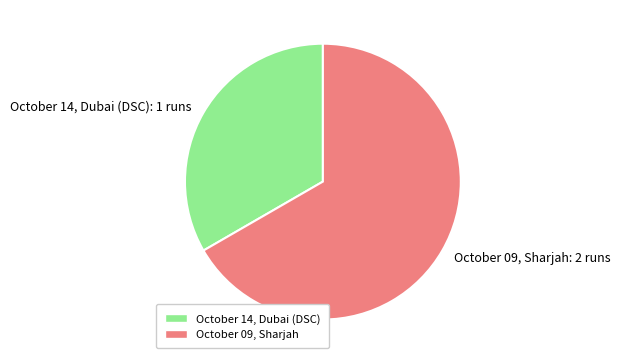

Combined, do October 09, Sharjah and October 14, Dubai (DSC) account for over 50%?

Yes